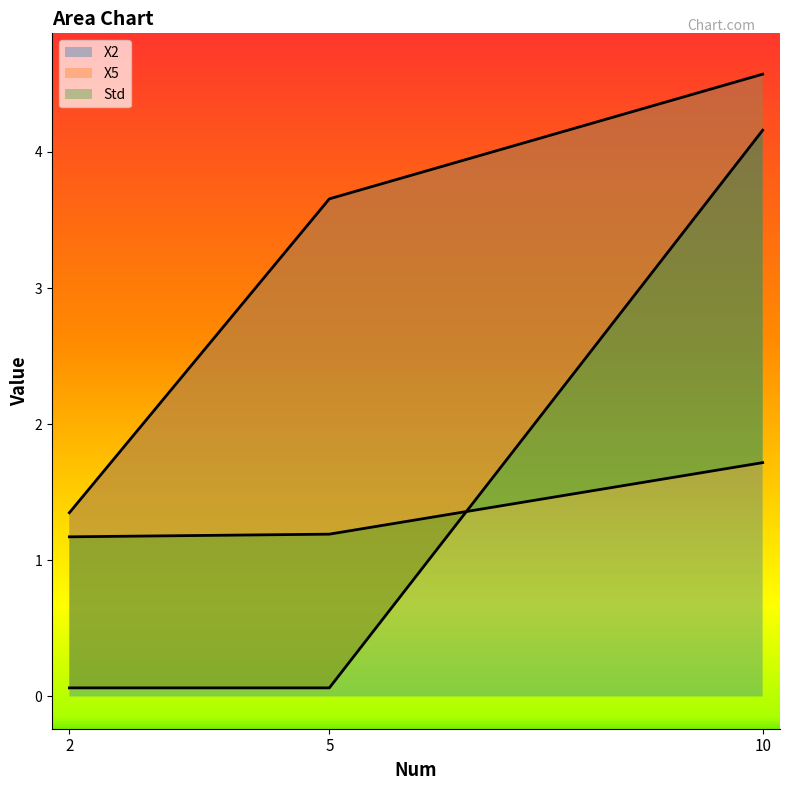

Reading left to right, list all the values displayed in this chart.

X2: 1.3	3.7	4.6
X5: 0.1	0.1	4.2
Std: 1.2	1.2	1.7